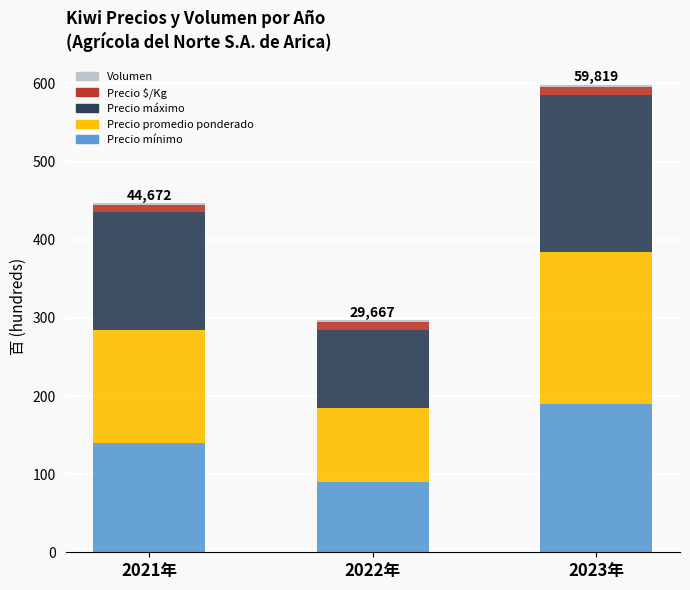

The value of Precio mínimo at 2023年 is 190.0. True or false?

True